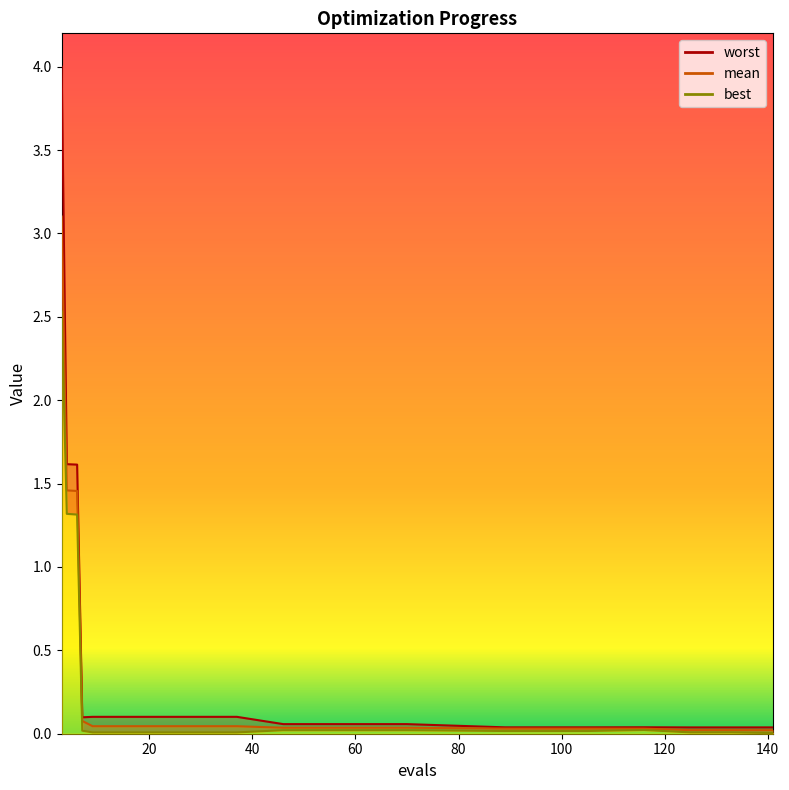

What is the sum of all mean values?

6.6